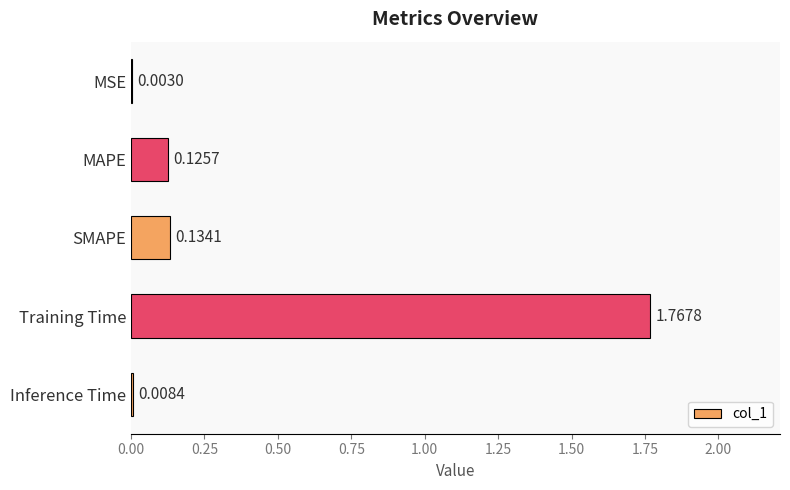

Where is the data nearest to the value 0?

MSE